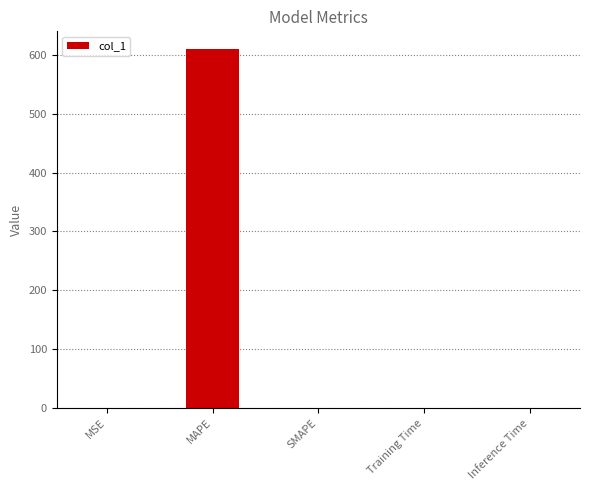

How many series are shown in this chart?

1